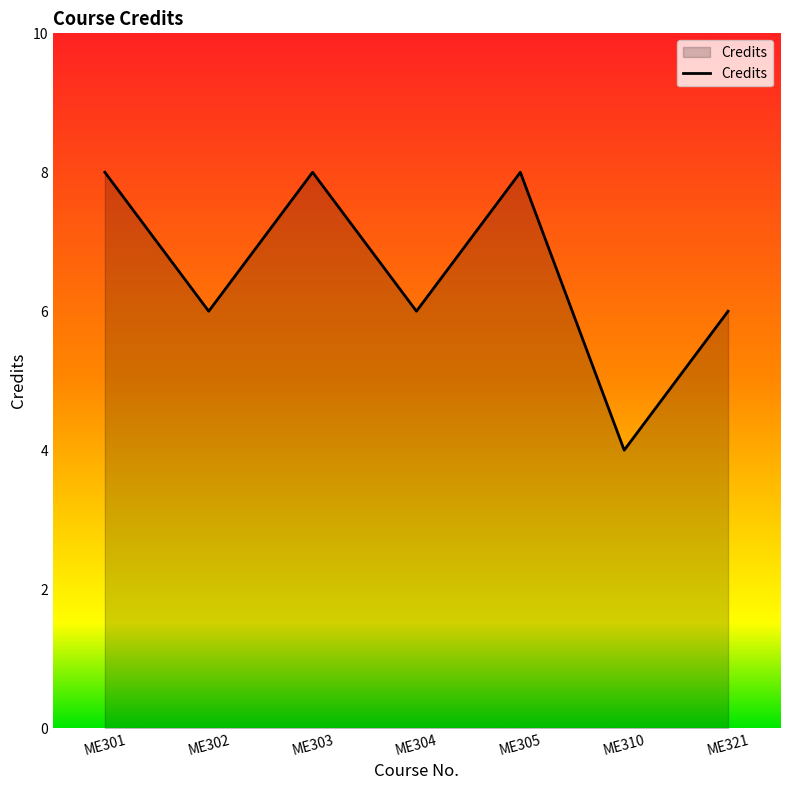

What is the ratio of the value at ME310 to the value at ME321?

0.7